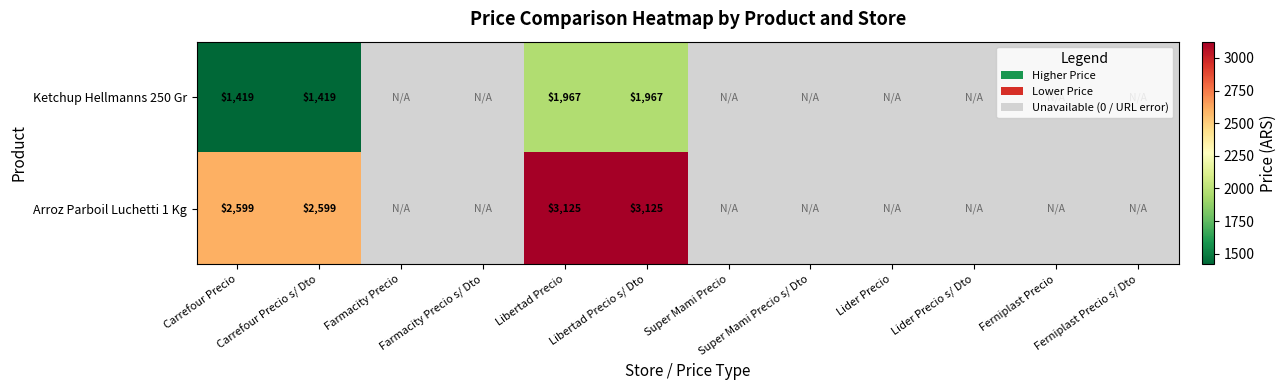

What is the difference between the highest and lowest values at Libertad Precio?

1158